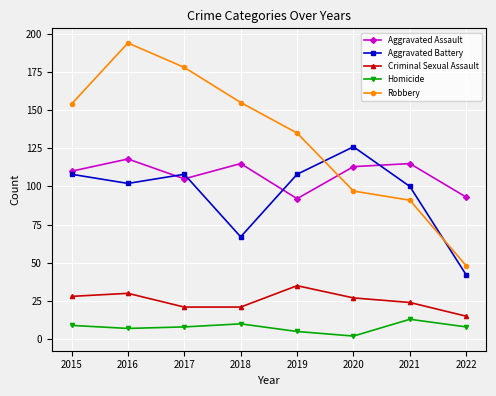

True or false: Aggravated Assault and Homicide intersect in this chart.

False